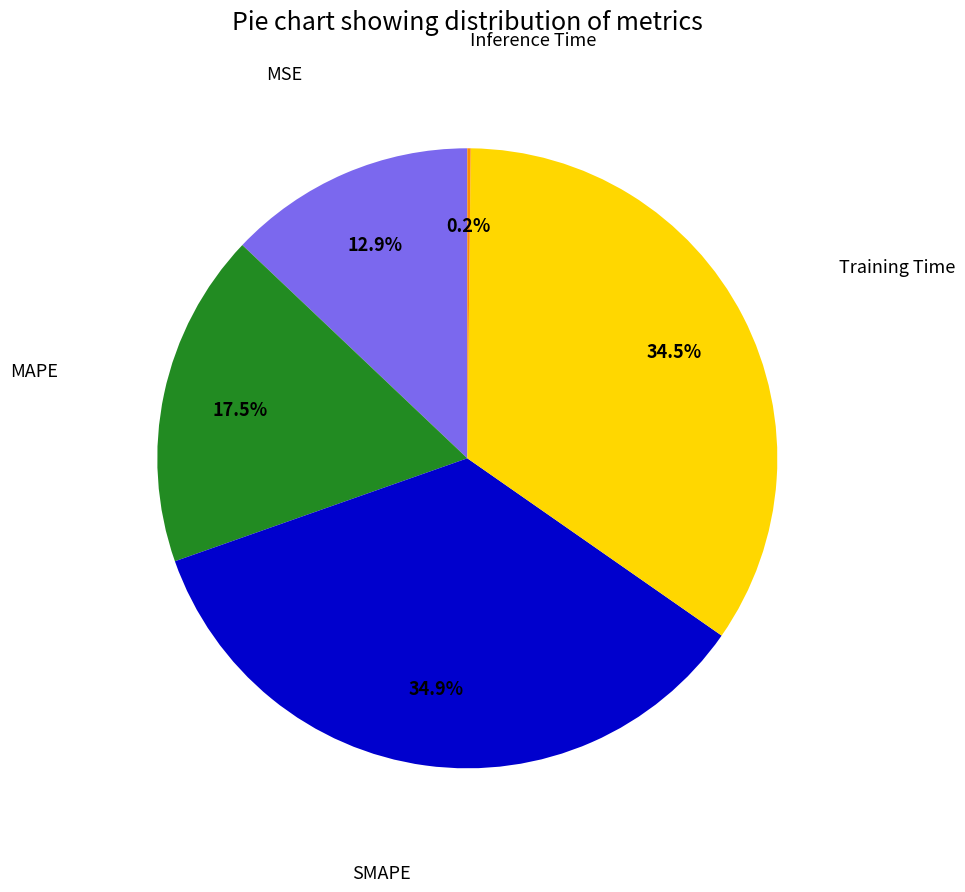

Is there a majority slice in this chart?

No